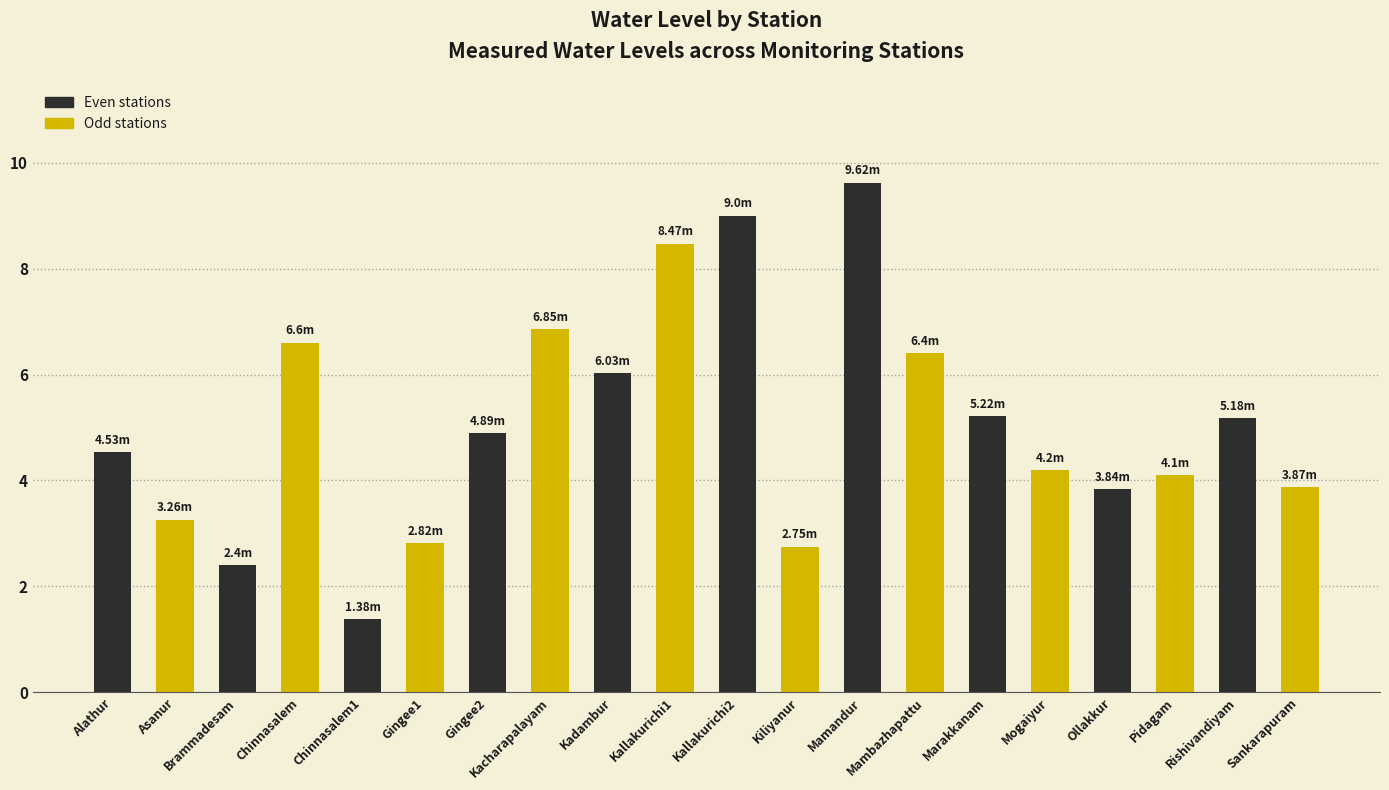

At how many categories does at least one series exceed 5?

7